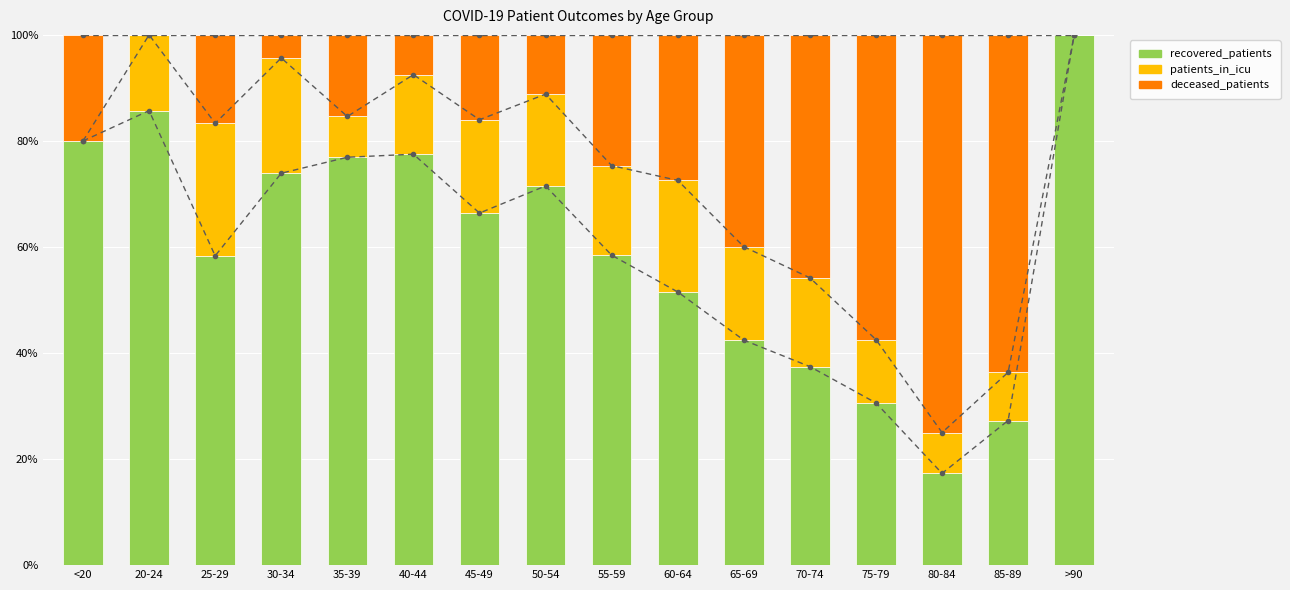

How many series are shown in this chart?

3